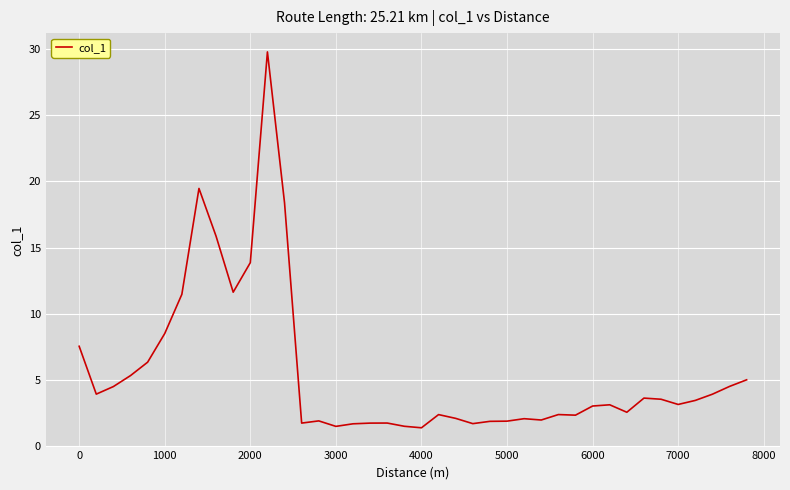

What is the maximum value shown in the chart?

29.8